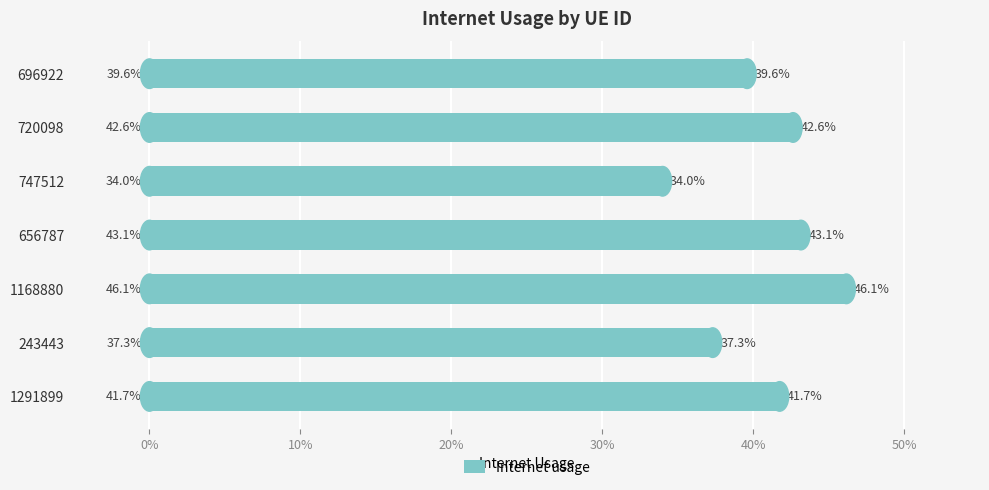

Does the chart contain any negative values?

No